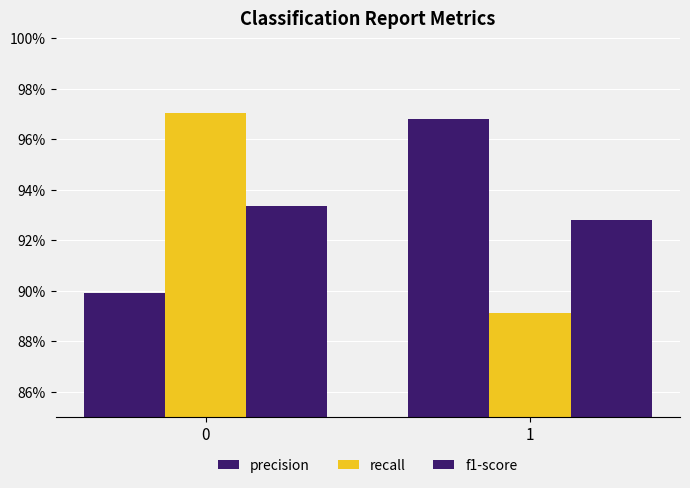

Reading left to right, extract all data points from this chart.

precision: 0.9	1.0
recall: 1.0	0.9
f1-score: 0.9	0.9